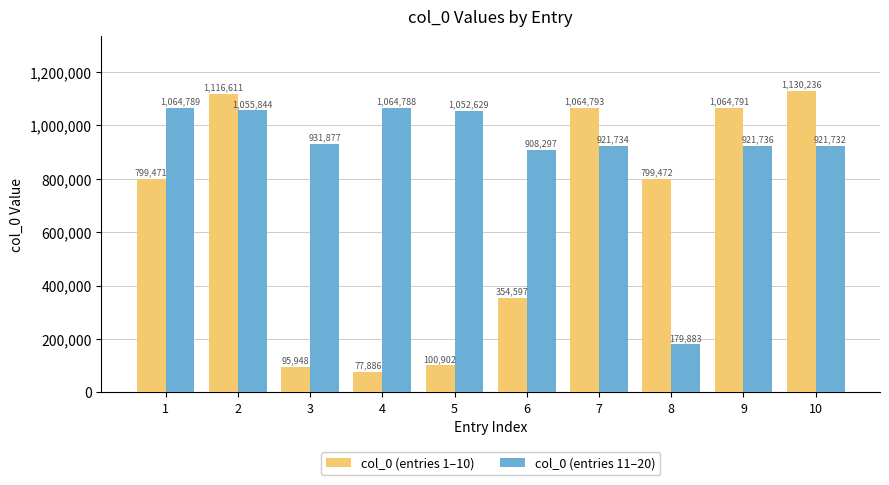

List the labels in order of col_0 (entries 11–20) value, smallest first.

8, 6, 10, 7, 9, 3, 5, 2, 4, 1